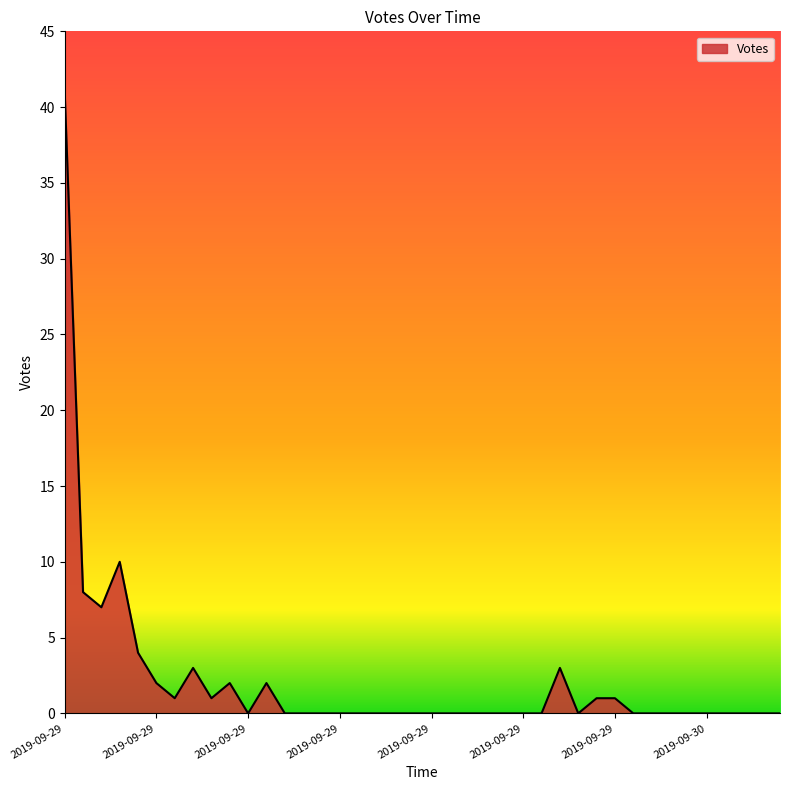

What is the difference between the maximum and minimum values?

41